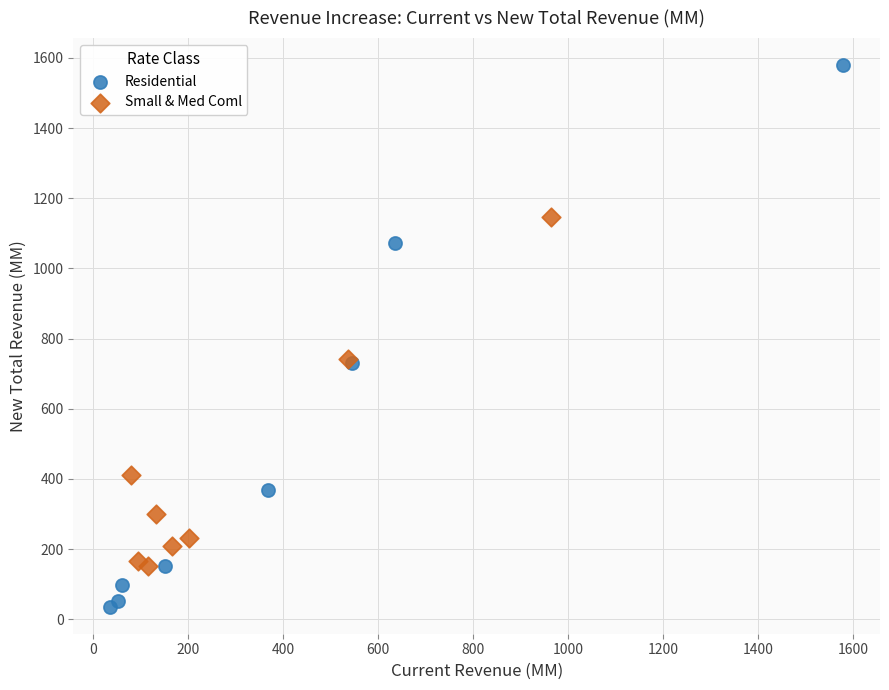

What are all the series names shown in the legend?

Residential, Small & Med Coml